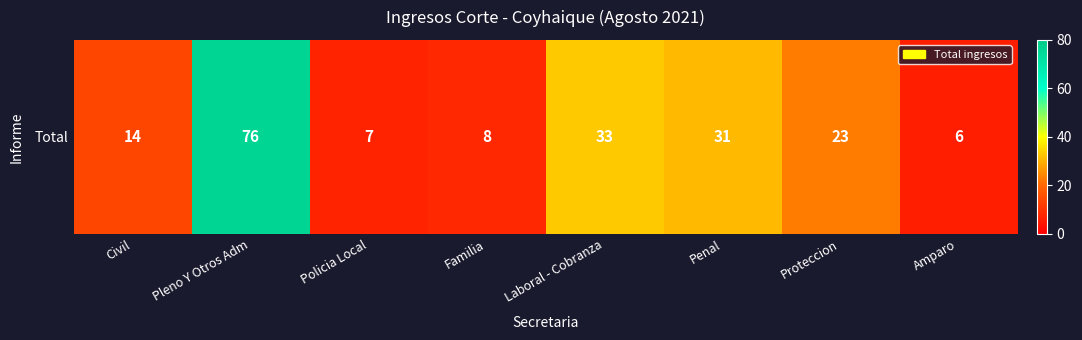

List the labels in order of value, largest first.

Pleno Y Otros Adm, Laboral - Cobranza, Penal, Proteccion, Civil, Familia, Policia Local, Amparo